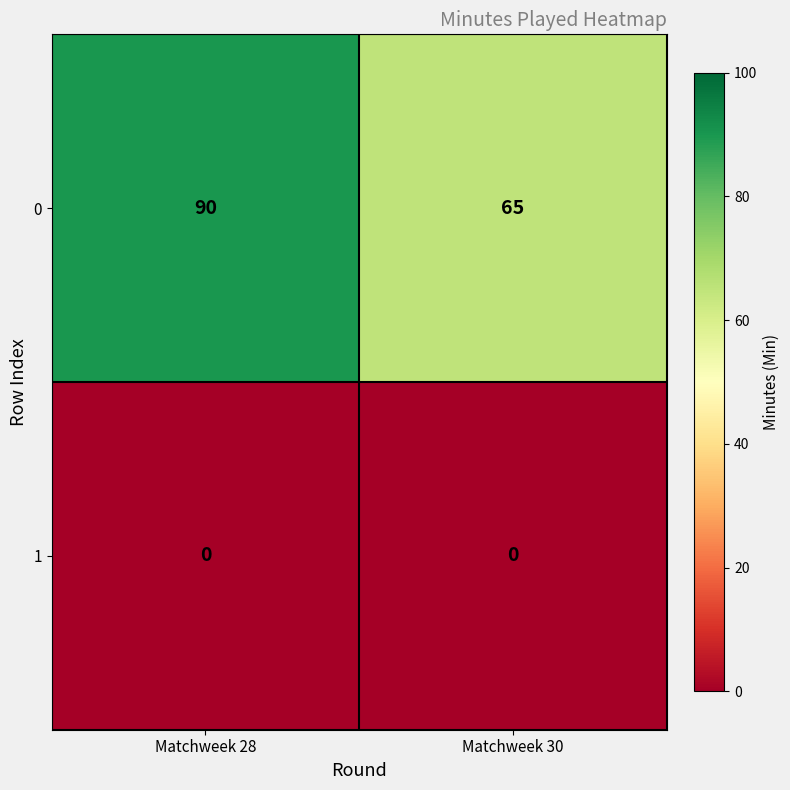

Which series has the largest total across all categories?

0